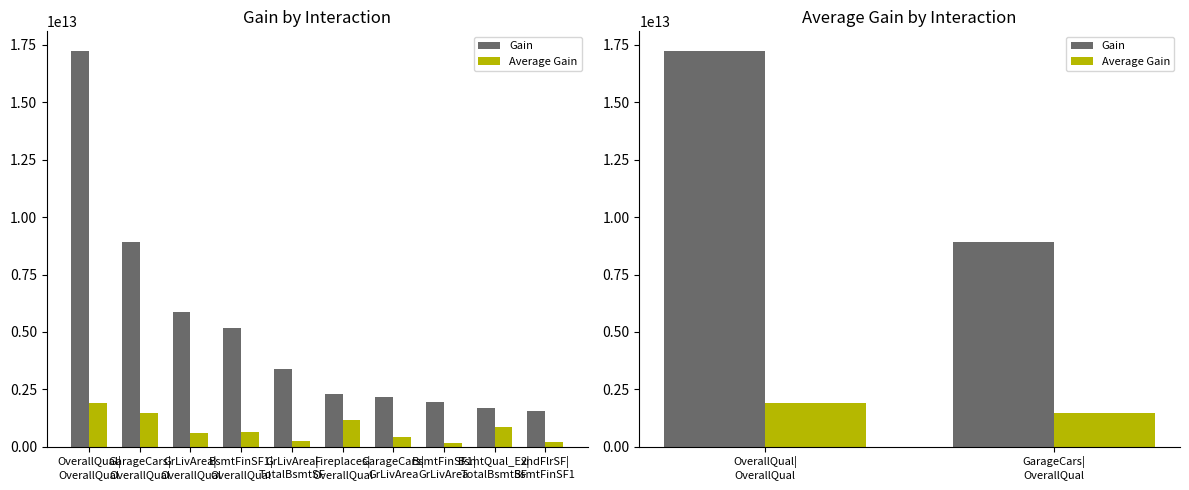

How many data points does each series have?

2